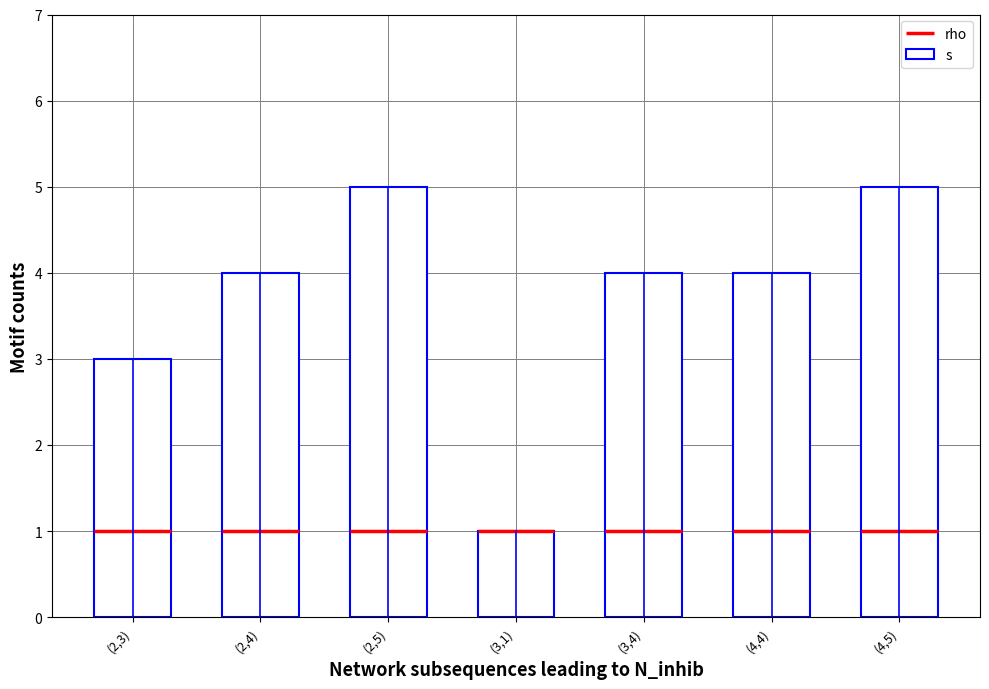

What is the change in value from (3,1) to (4,4)?

+3